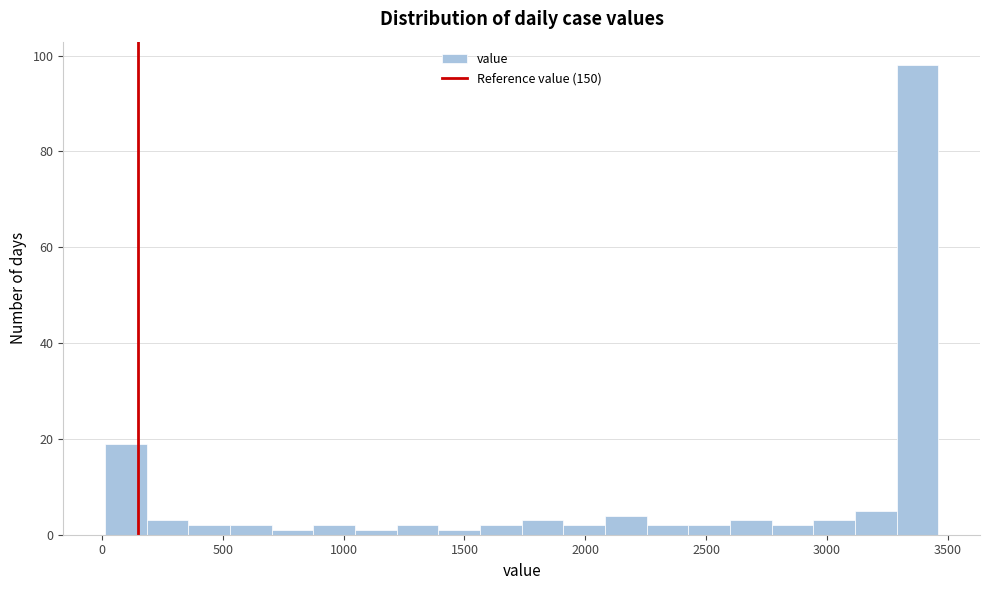

Read against the x-axis, roughly where is the centre of the tallest bar?

3350